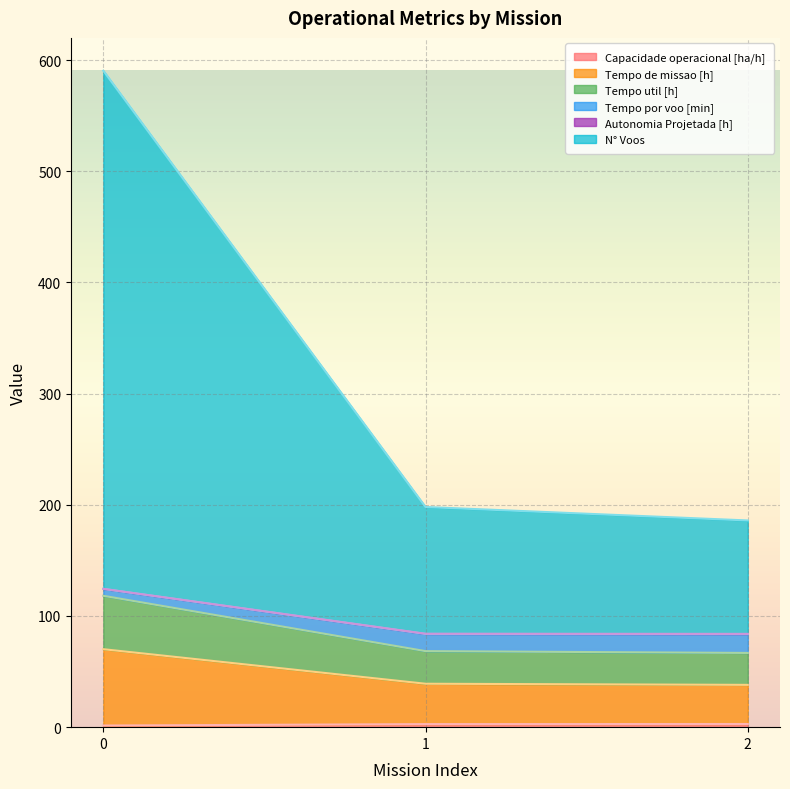

What is the total value across all series at 2?

185.9